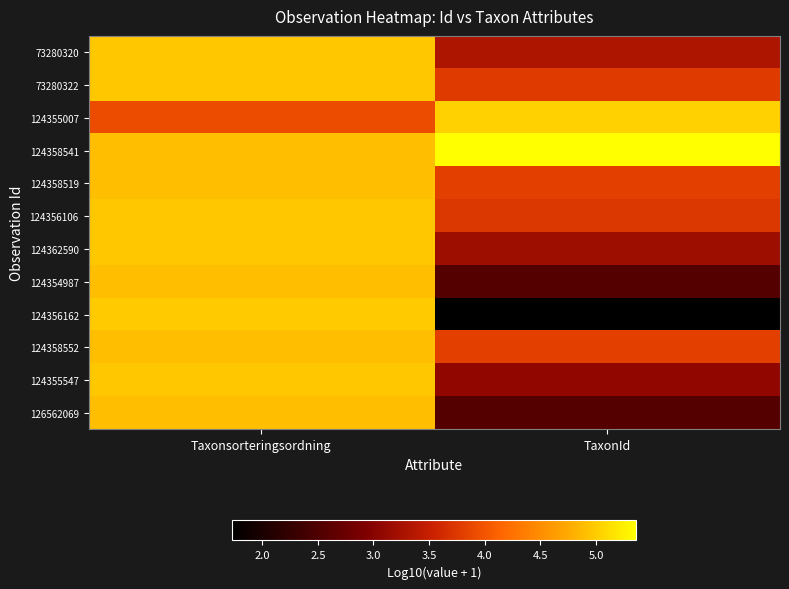

Reading right to left, what are all the values shown in this chart?

73280320: TaxonId=3.3	Taxonsorteringsordning=5.0
73280322: TaxonId=3.8	Taxonsorteringsordning=5.0
124355007: TaxonId=5.0	Taxonsorteringsordning=3.9
124358541: TaxonId=5.4	Taxonsorteringsordning=4.9
124358519: TaxonId=3.8	Taxonsorteringsordning=4.9
124356106: TaxonId=3.7	Taxonsorteringsordning=5.0
124362590: TaxonId=3.2	Taxonsorteringsordning=5.0
124354987: TaxonId=2.5	Taxonsorteringsordning=4.9
124356162: TaxonId=1.7	Taxonsorteringsordning=5.0
124358552: TaxonId=3.8	Taxonsorteringsordning=4.9
124355547: TaxonId=3.1	Taxonsorteringsordning=5.0
126562069: TaxonId=2.5	Taxonsorteringsordning=4.9